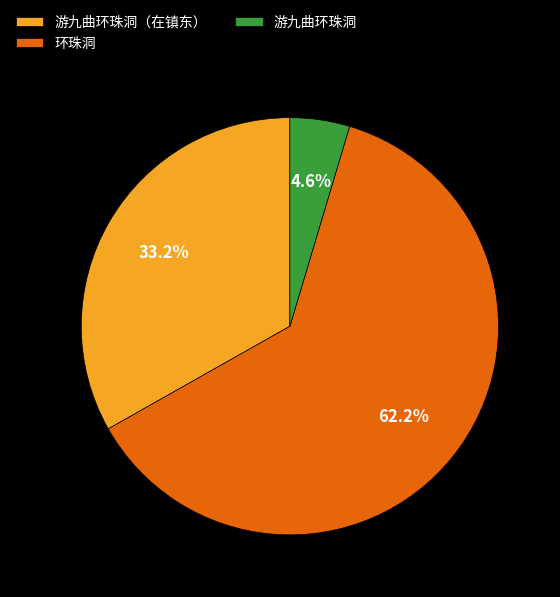

Is there a majority slice in this chart?

Yes